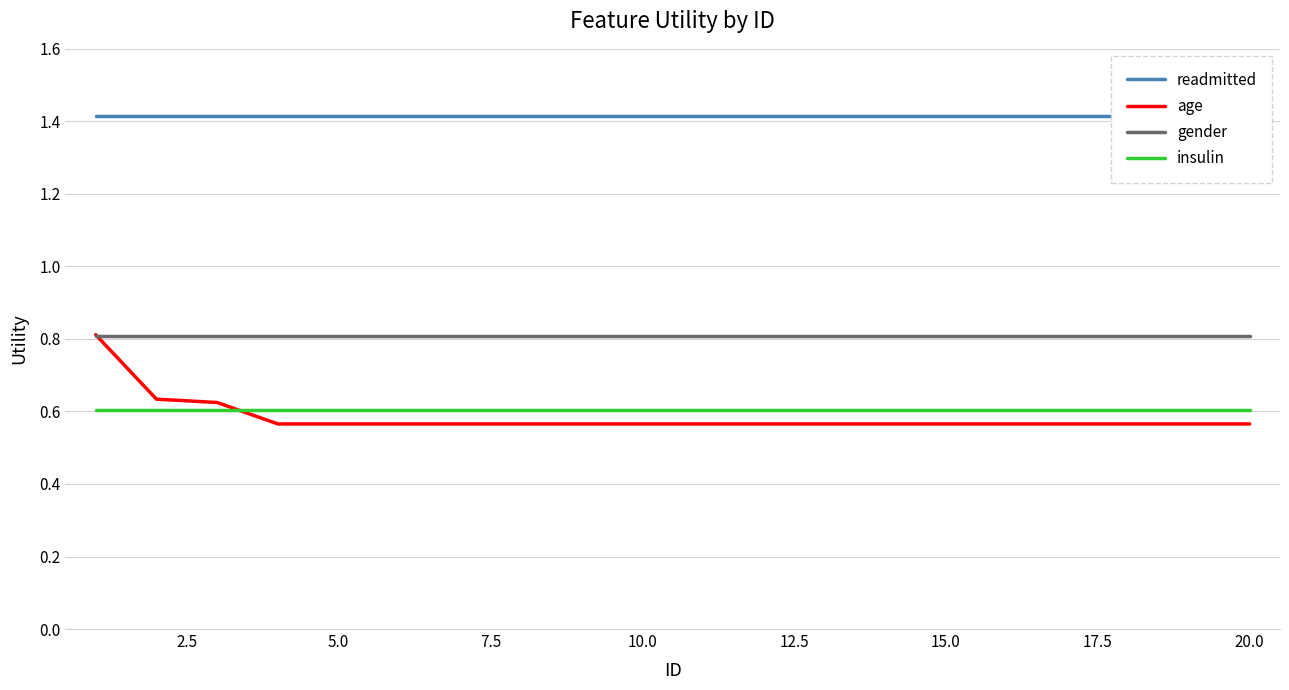

How many distinct data groups are displayed?

4